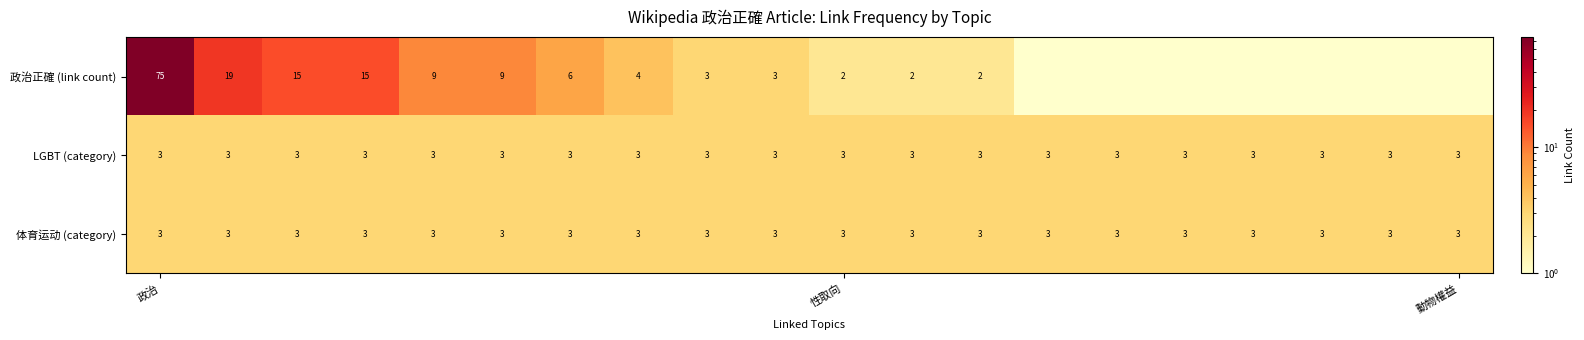

The value of 体育运动 (category) at 政治 is 4. True or false?

False